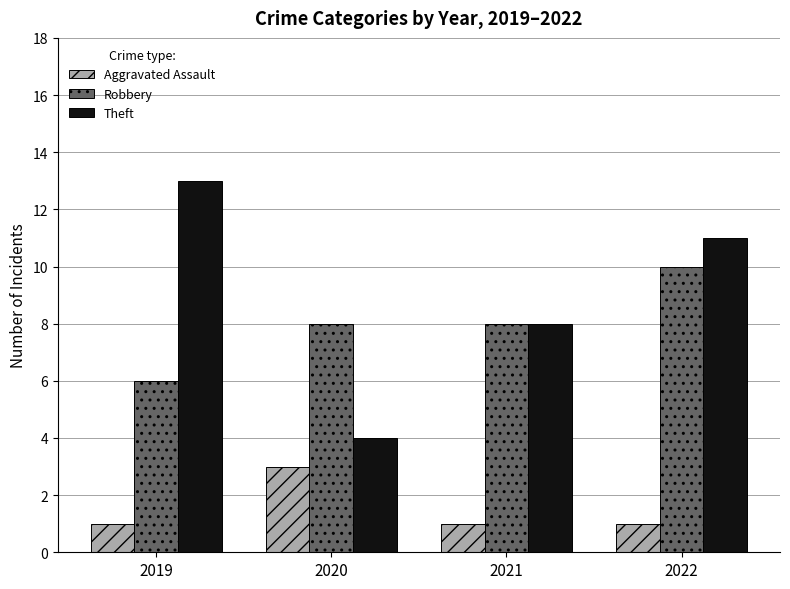

What is the maximum value shown in the chart?

13